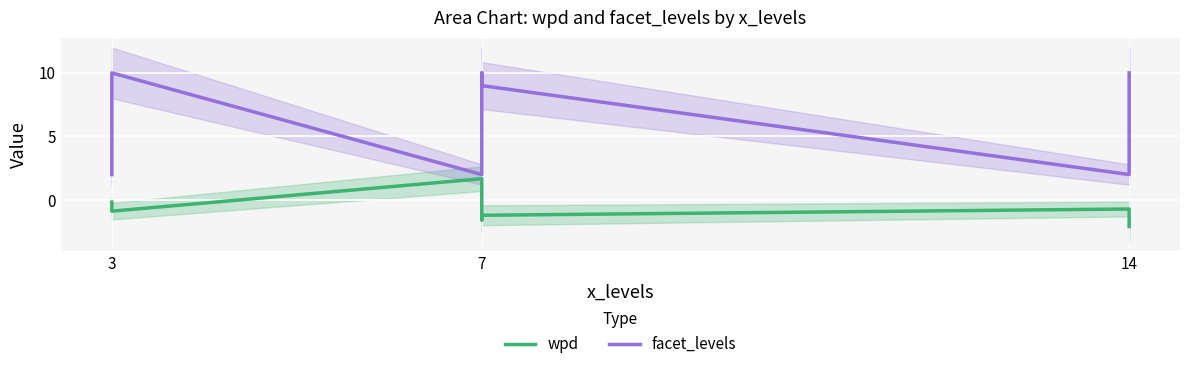

The wpd series shows -0.9 at 7. True or false?

False